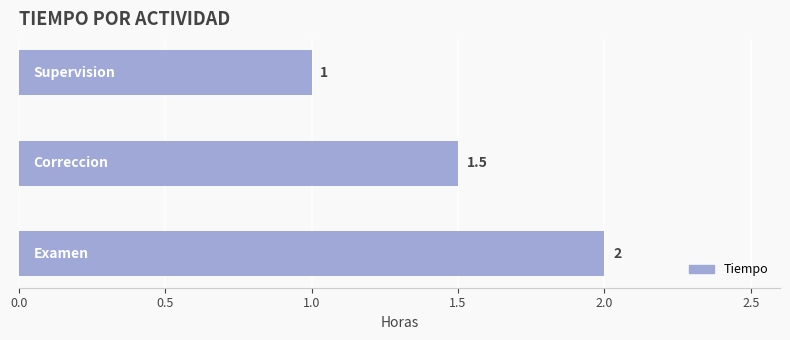

What is the sum of all values?

4.5